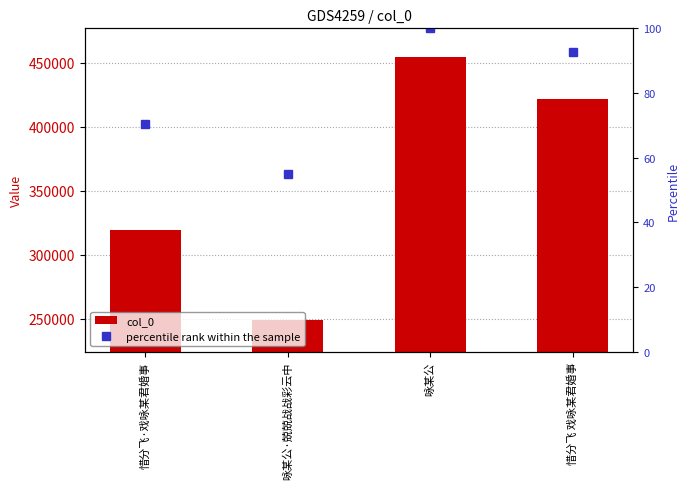

What is the label of the 1st bar from the left?

惜分飞·戏咏某君婚事